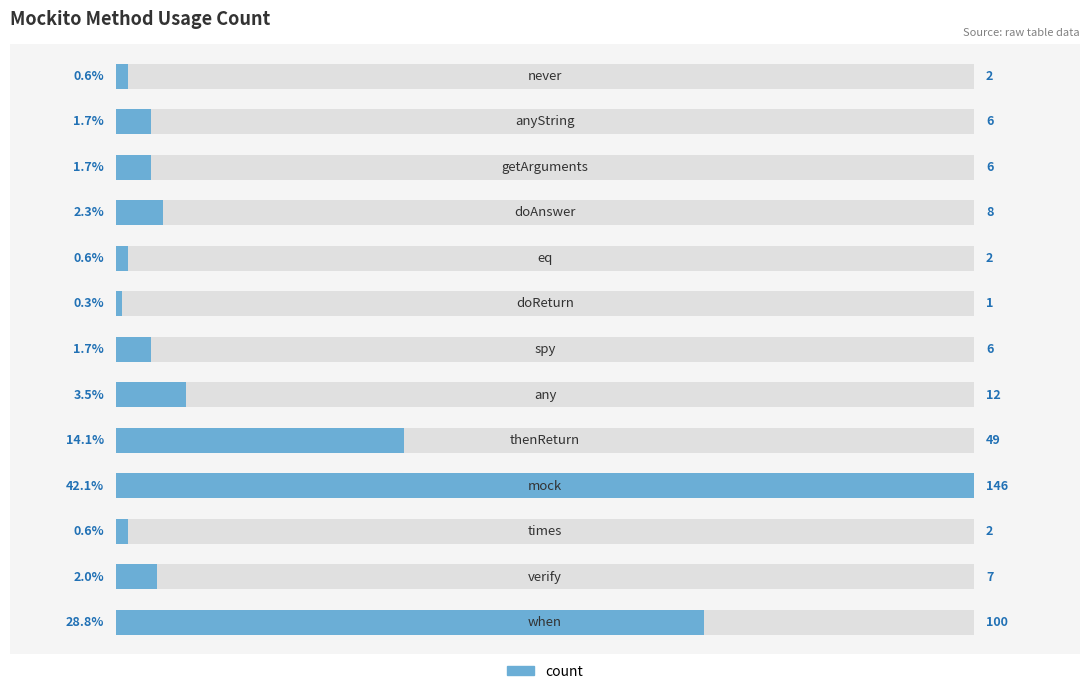

True or false: the data shows 8 at 5.

False